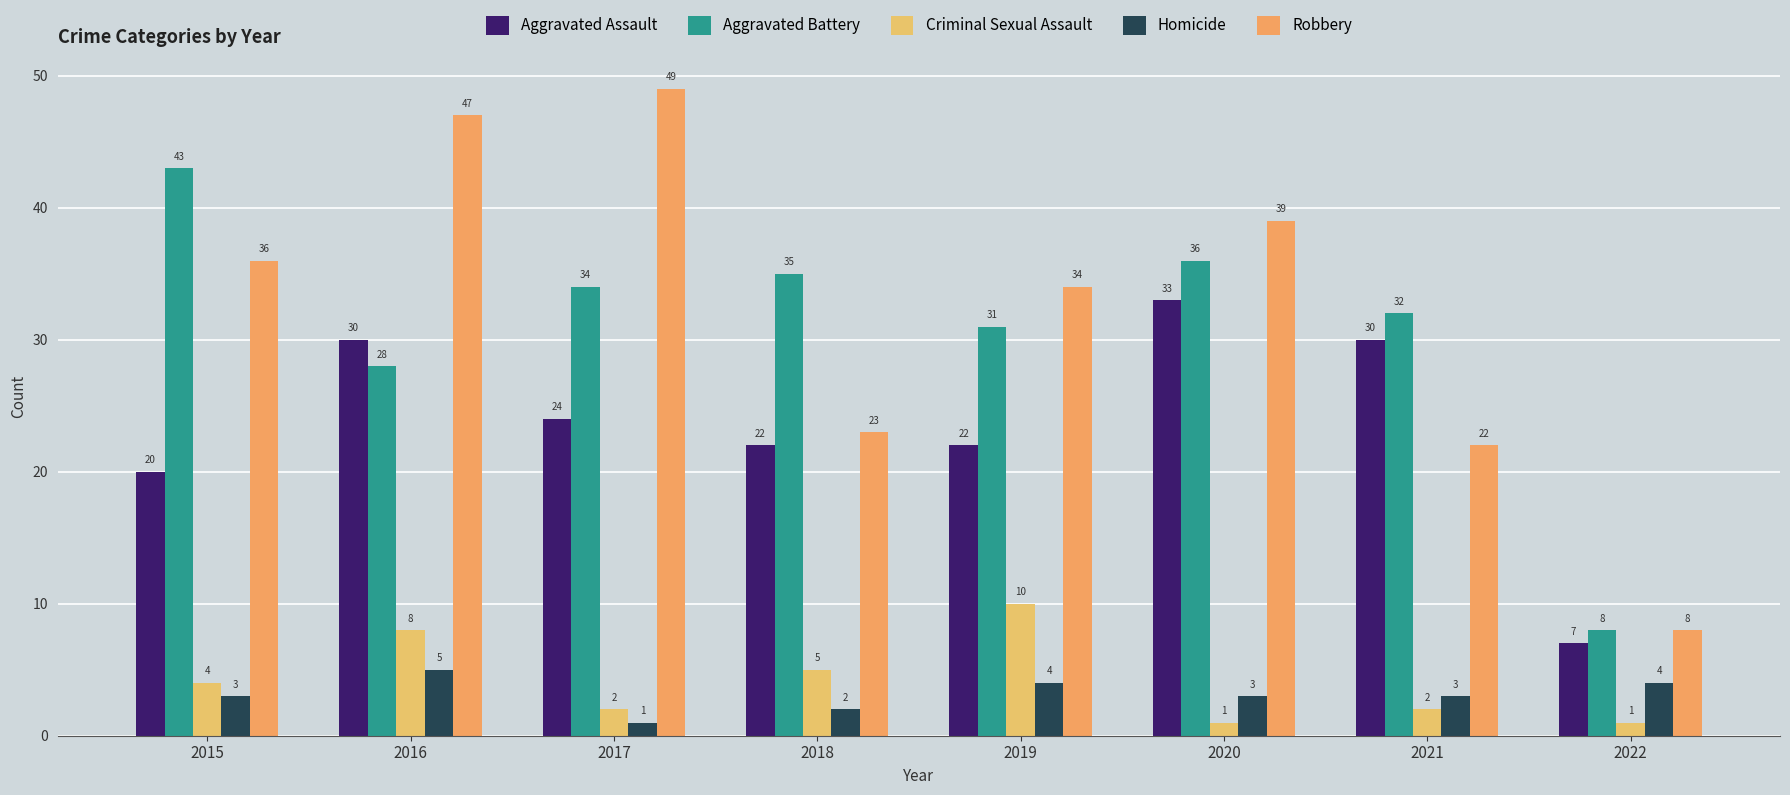

How many data points in Robbery are less than 36?

4